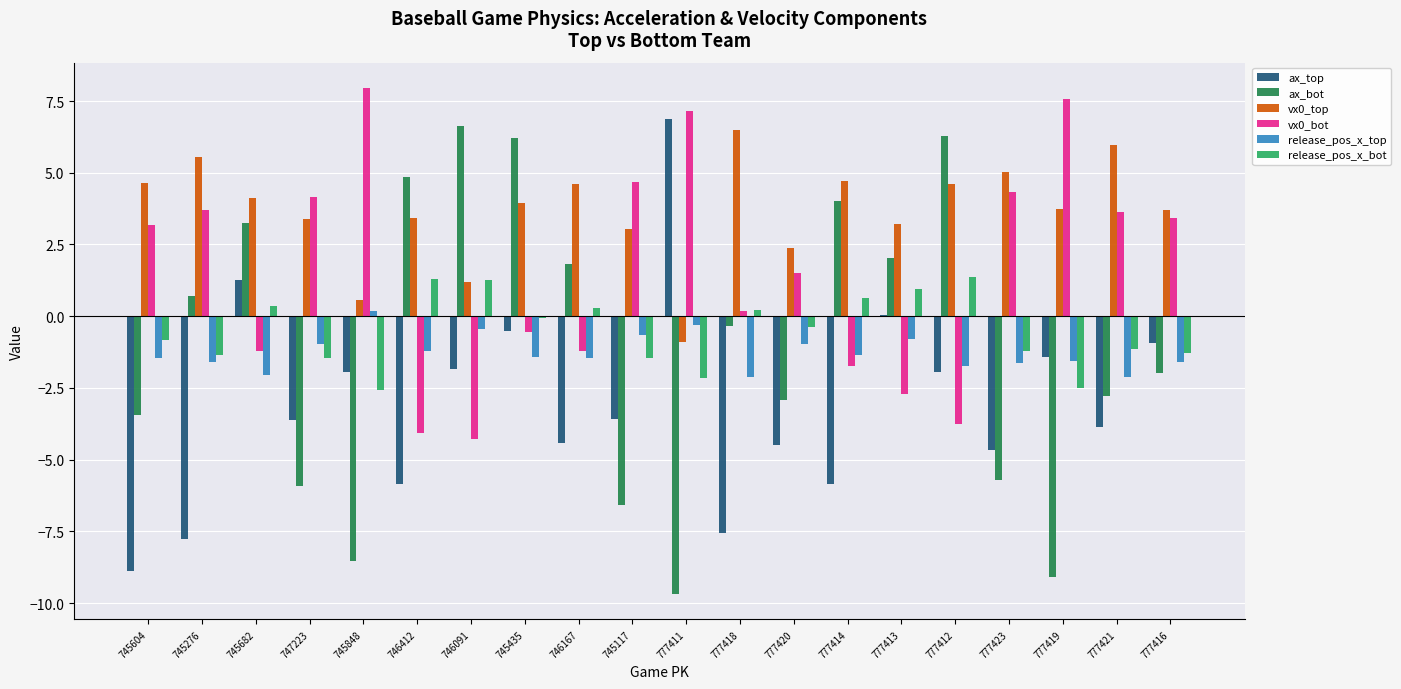

At which label does ax_bot reach its peak?

746091